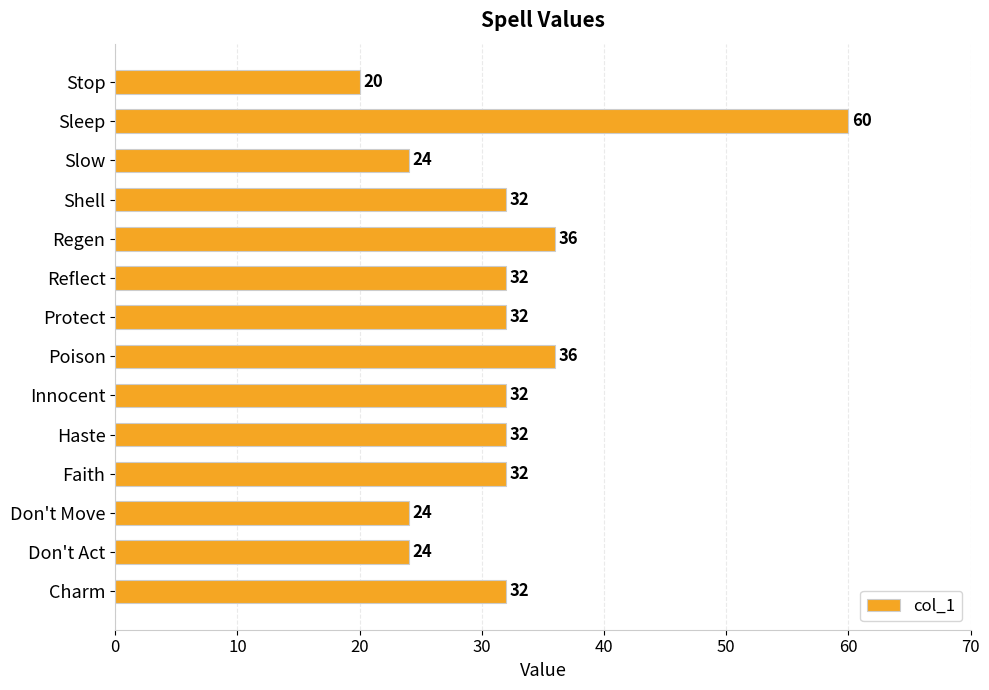

Reading top to bottom, transcribe all the data shown in this chart.

20	60	24	32	36	32	32	36	32	32	32	24	24	32